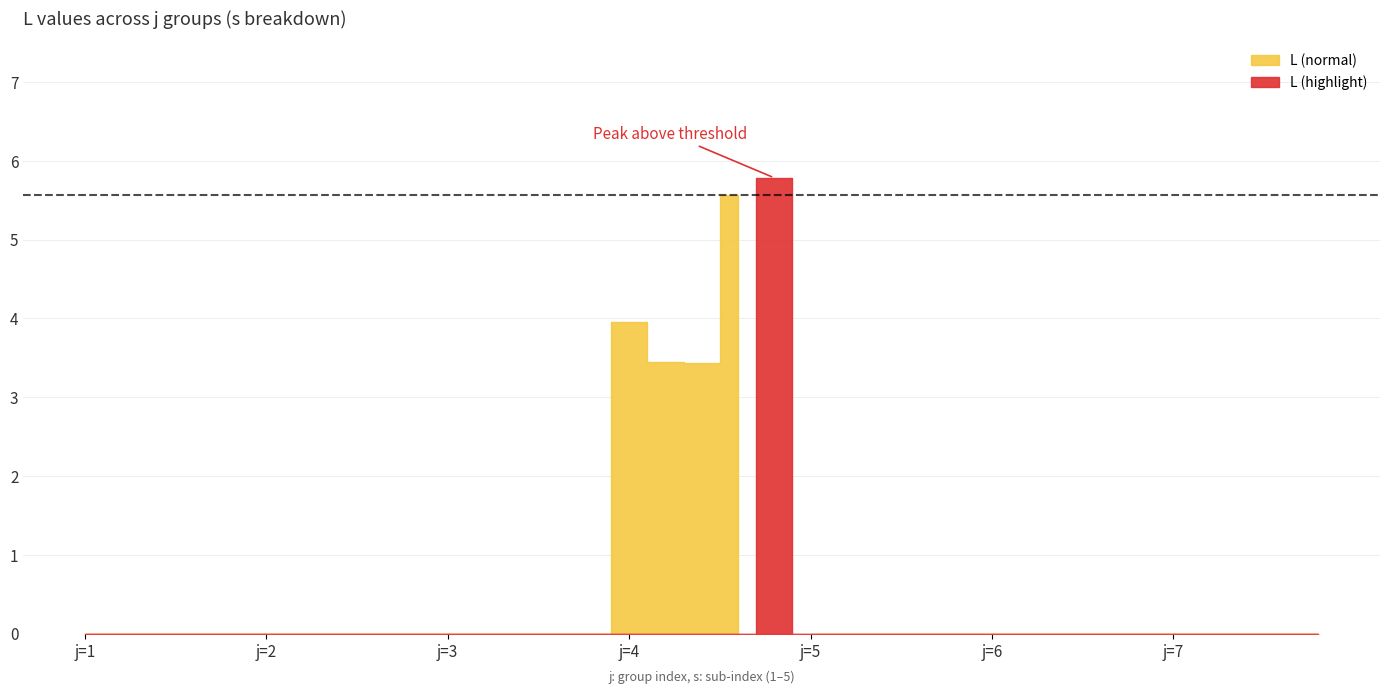

Rank the categories by value from lowest to highest.

1, 1, 1, 1, 1, 2, 2, 2, 2, 2, 3, 3, 3, 3, 3, 5, 5, 5, 5, 5, 6, 6, 6, 6, 6, 7, 7, 7, 7, 7, 4, 4, 4, 4, 4